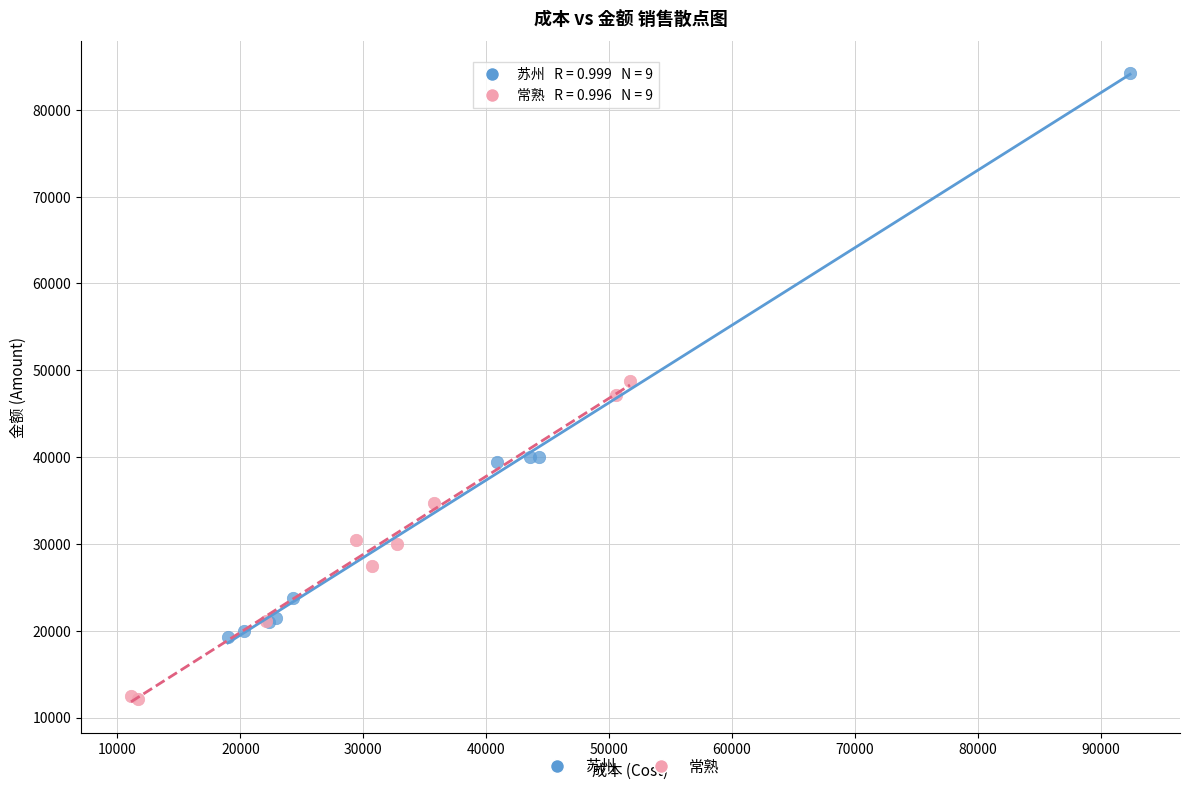

Which series has the widest spread of Y values?

苏州